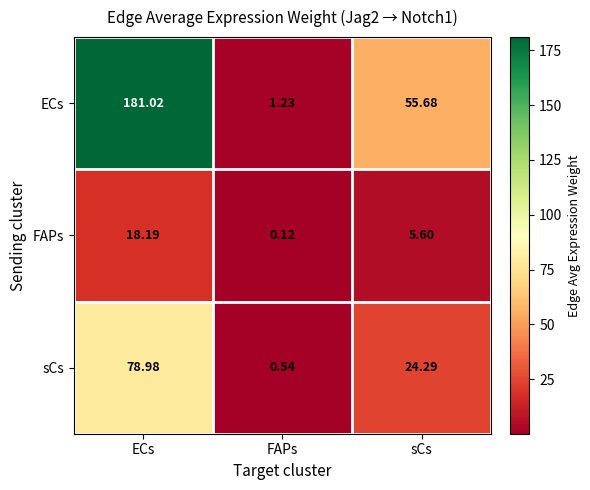

How many data points does each series have?

3